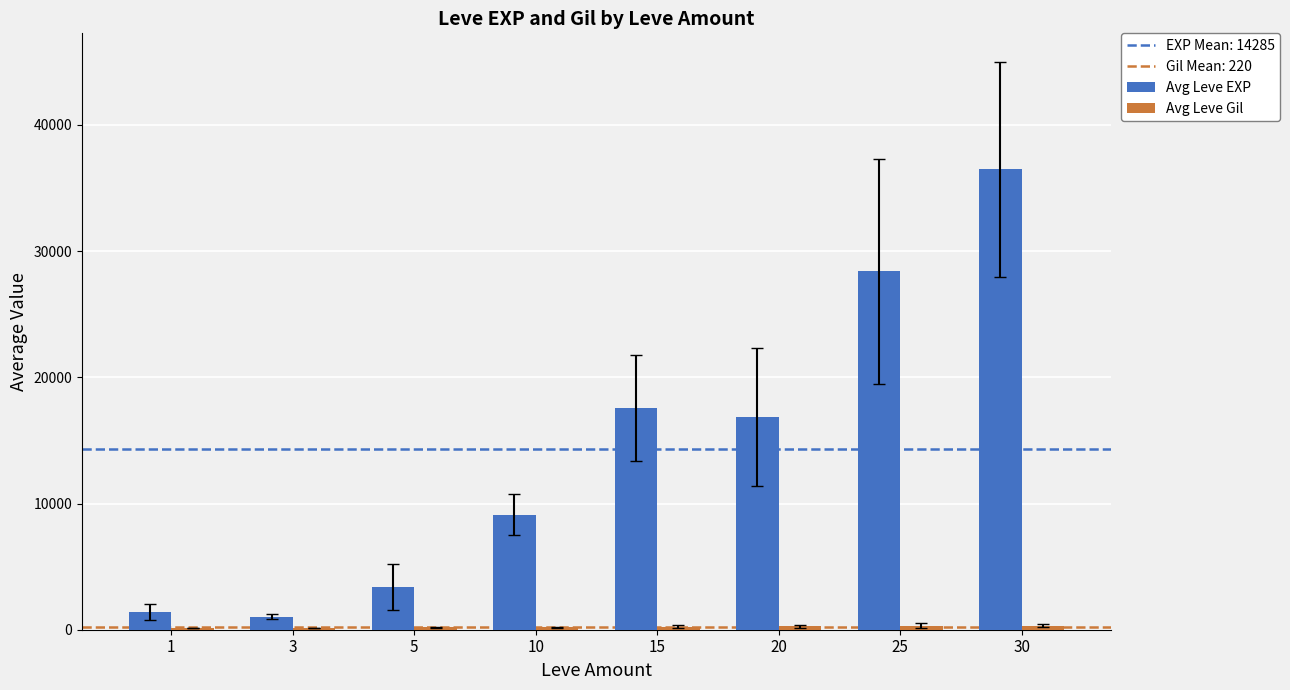

Between 1 and 25, which series saw the biggest shift?

Avg Leve EXP